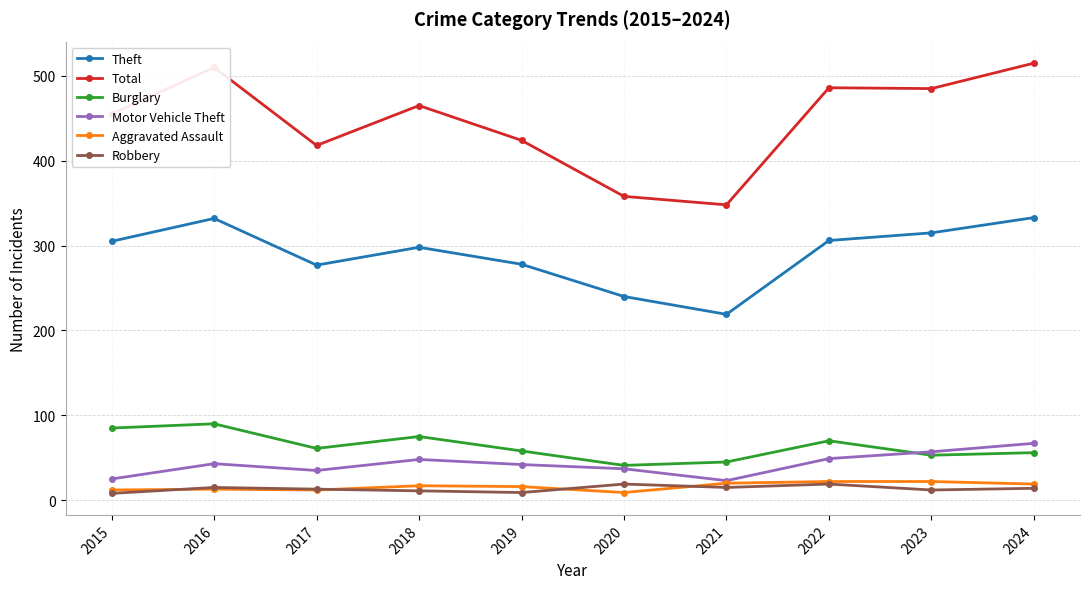

True or false: Robbery has more than 0 interior local peaks.

True